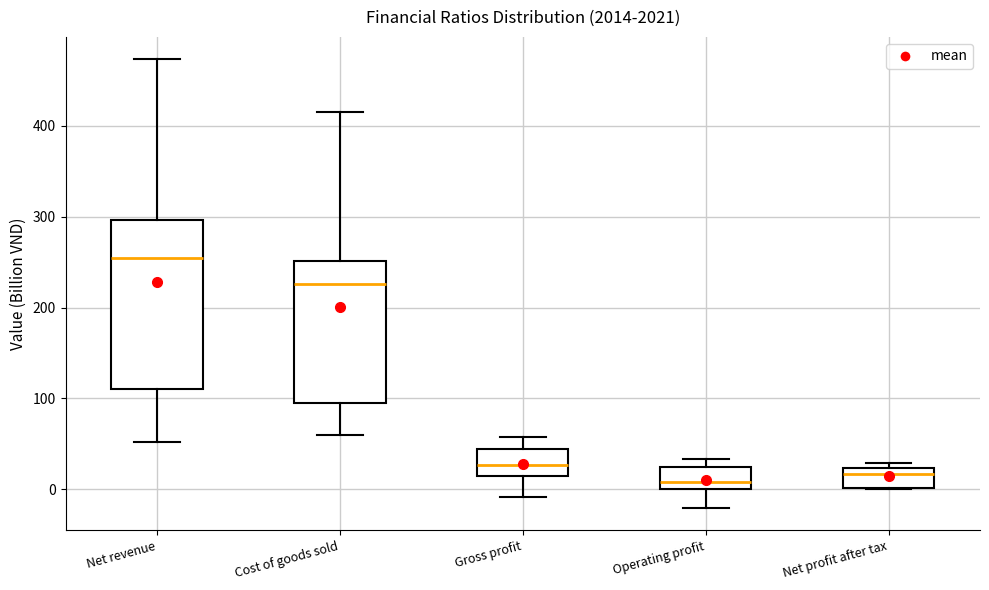

Reading left to right, transcribe this box plot: for each box, give where its median line is, the range the box spans, and where its two whiskers end, as read against the y-axis. The values are not printed on the chart, so give them approximately, as read against the axis.

Net revenue: median 250, box 110 to 300, whiskers 50 to 470
Cost of goods sold: median 230, box 90 to 250, whiskers 60 to 420
Gross profit: median 30, box 20 to 40, whiskers -10 to 60
Operating profit: median 10, box 0 to 20, whiskers -20 to 30
Net profit after tax: median 20 (just below the box's upper edge), box 0 to 20, whiskers 0 to 30